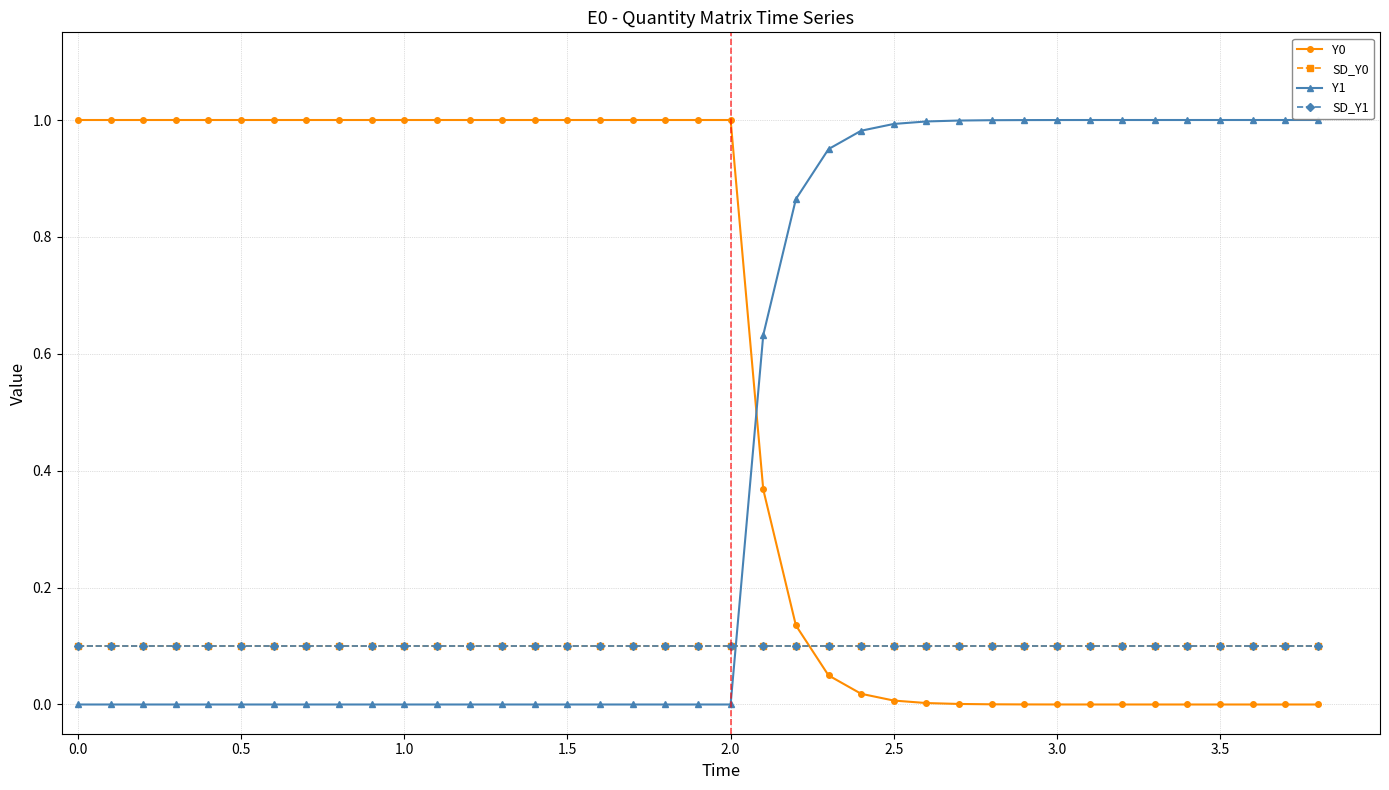

True or false: Y0 and Y1 intersect in this chart.

True